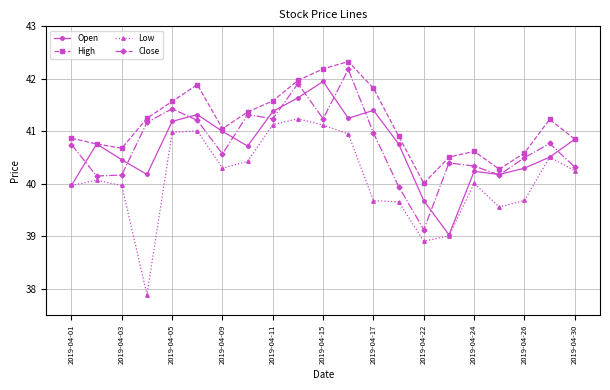

In Close, how many points are lower than both neighbors (excluding endpoints)?

6